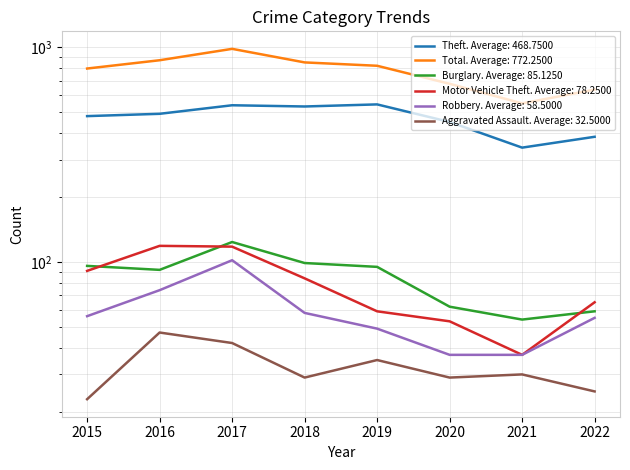

Between 2015 and 2017, which series saw the biggest shift?

Total